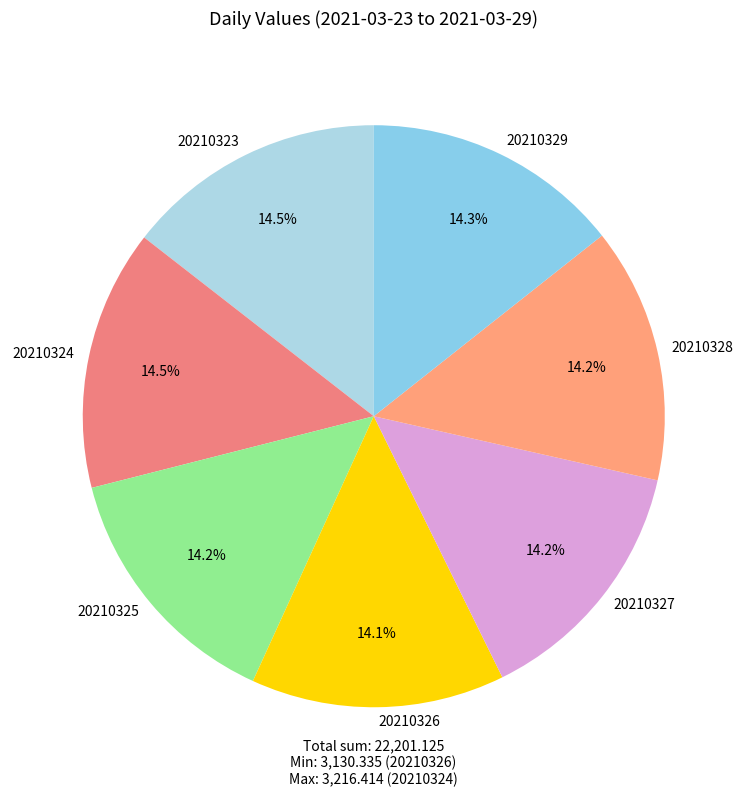

What is the total percentage of 20210328 and 20210329?

28.5%